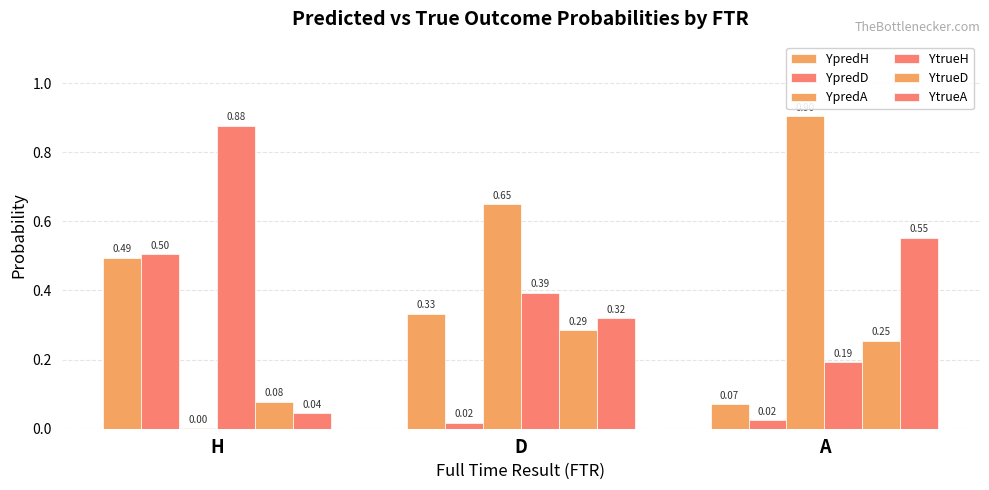

At which category does the chart reach its peak across all series?

A